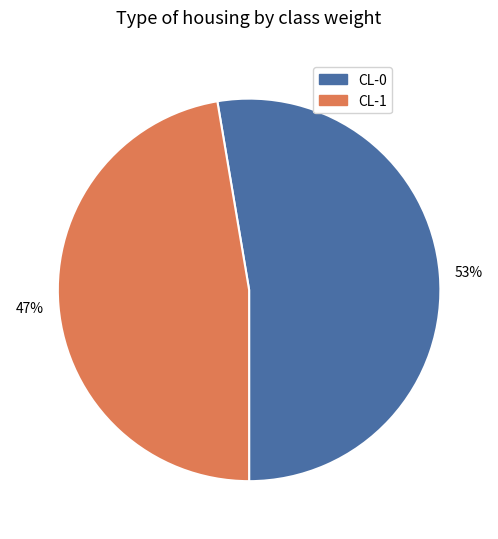

To the nearest percent, what portion does CL-1 represent?

47%